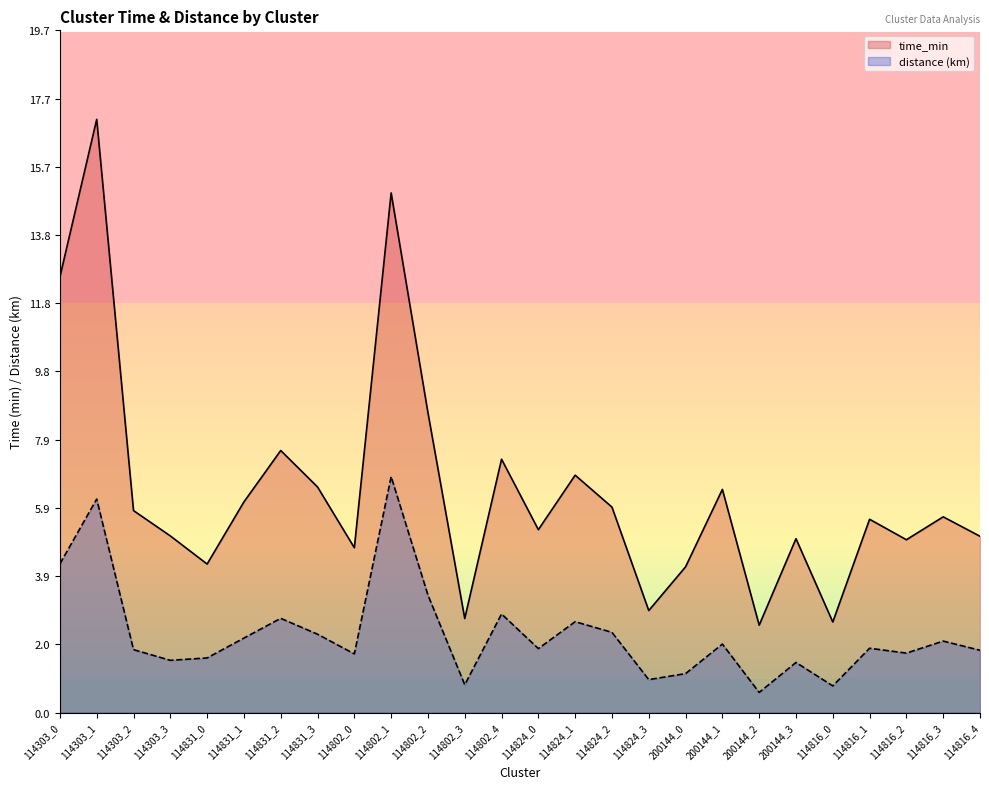

What is the minimum value for distance?

0.6